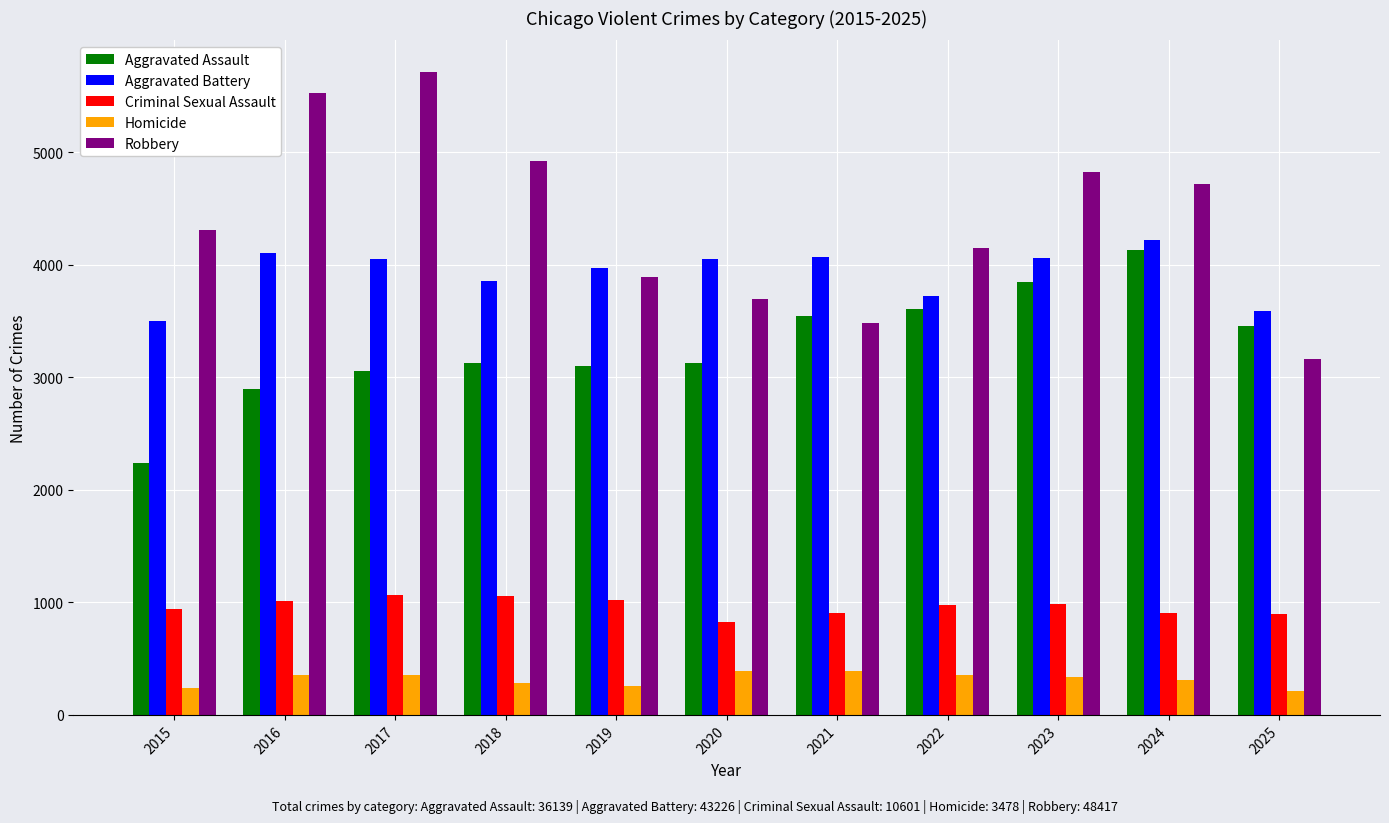

Which category has the highest value across all series?

2017